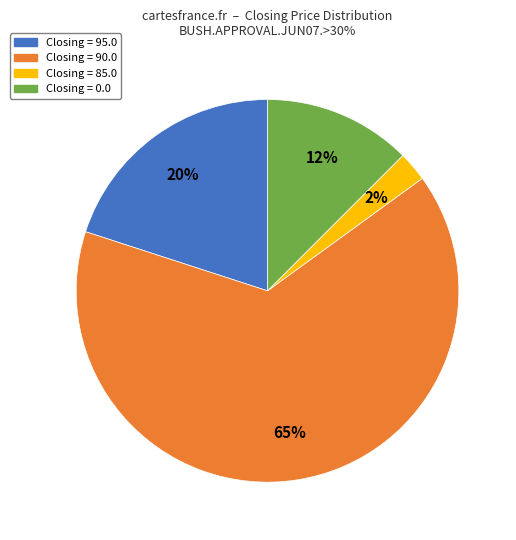

How many slices are in this pie chart?

4